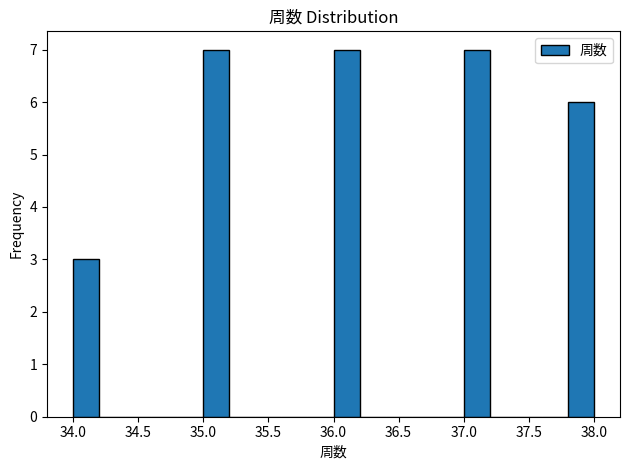

What is the height of the bar covering 34.0 to 34.2 on the x-axis? The values are not printed on the chart, so give them approximately, as read against the axis.

3